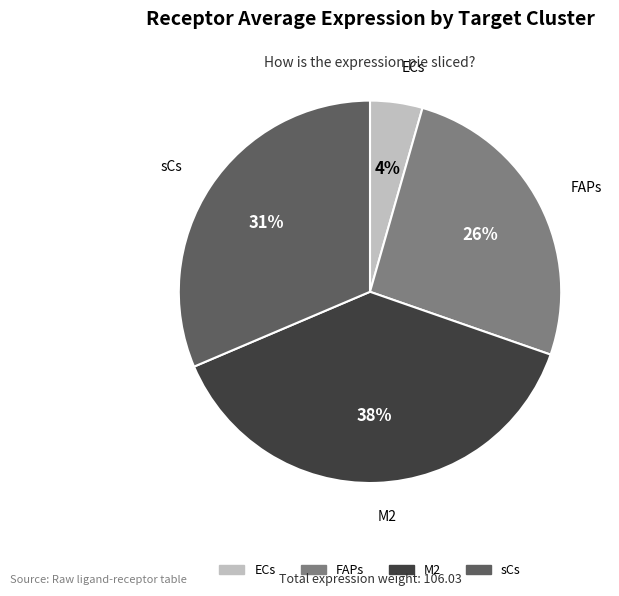

Combined, do FAPs and ECs account for over 50%?

No